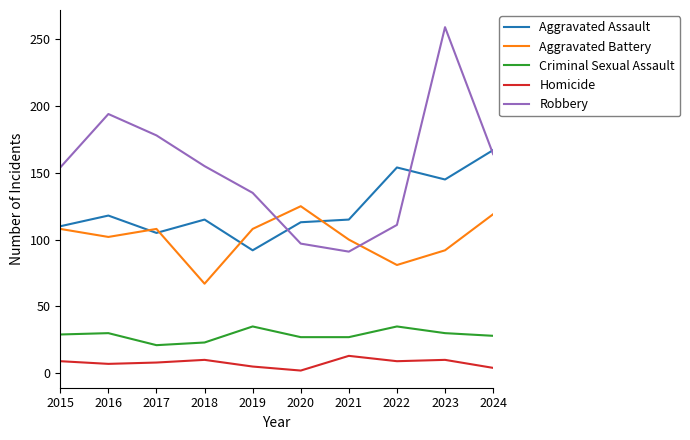

True or false: Aggravated Assault and Criminal Sexual Assault intersect in this chart.

False